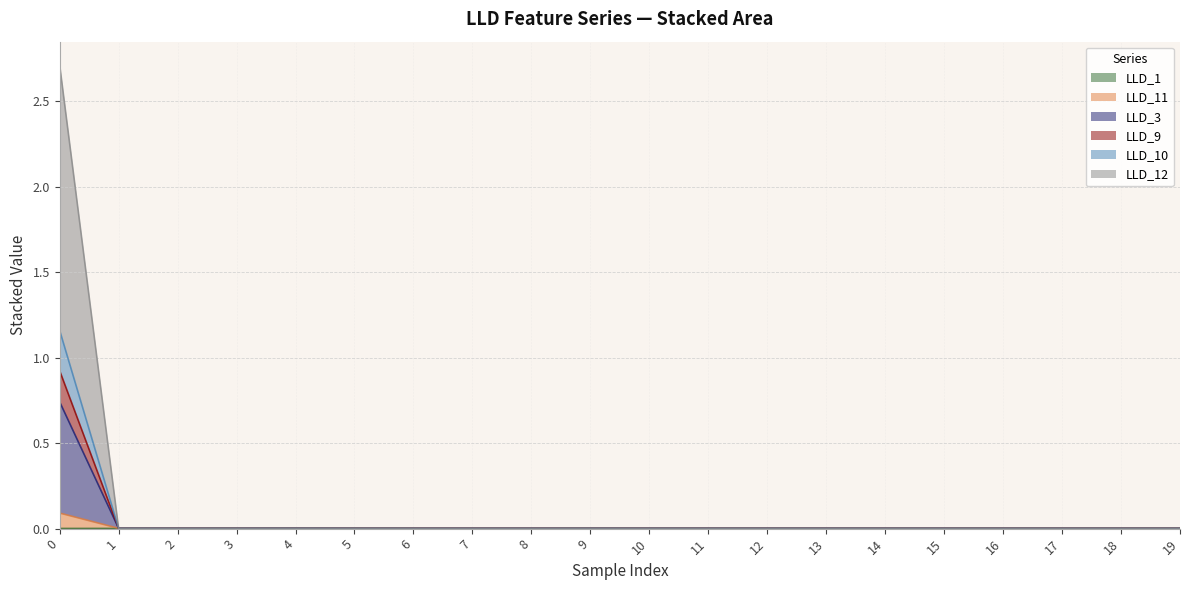

At how many categories does at least one series exceed 1?

1